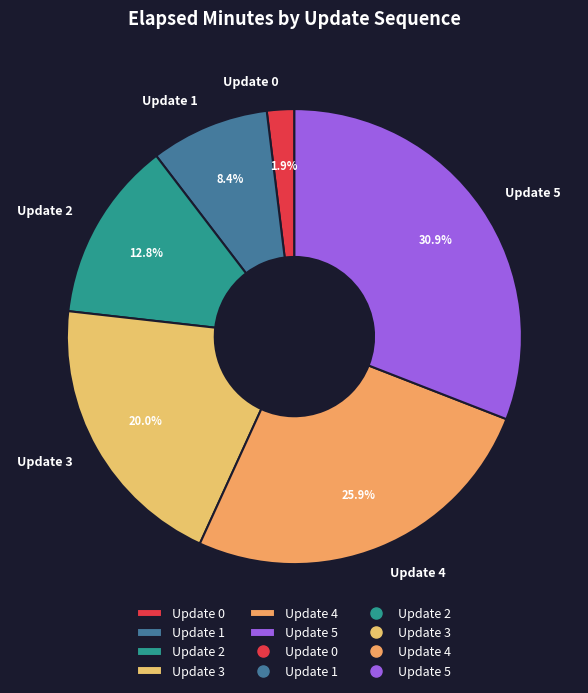

Is it true that Update 3 is 20% of the pie?

True